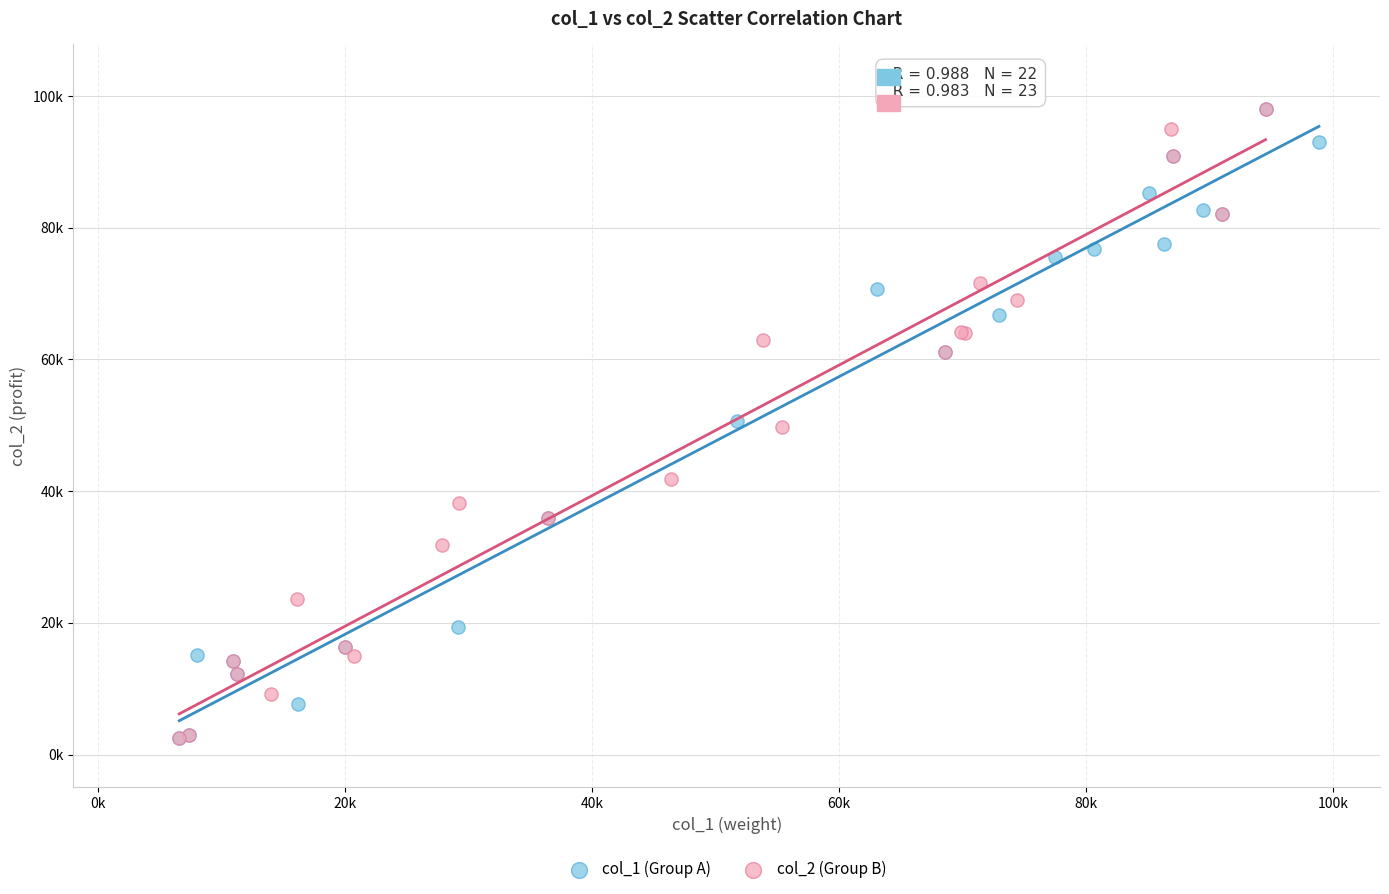

What are all the series names shown in the legend?

col_1 (Group A), col_2 (Group B)